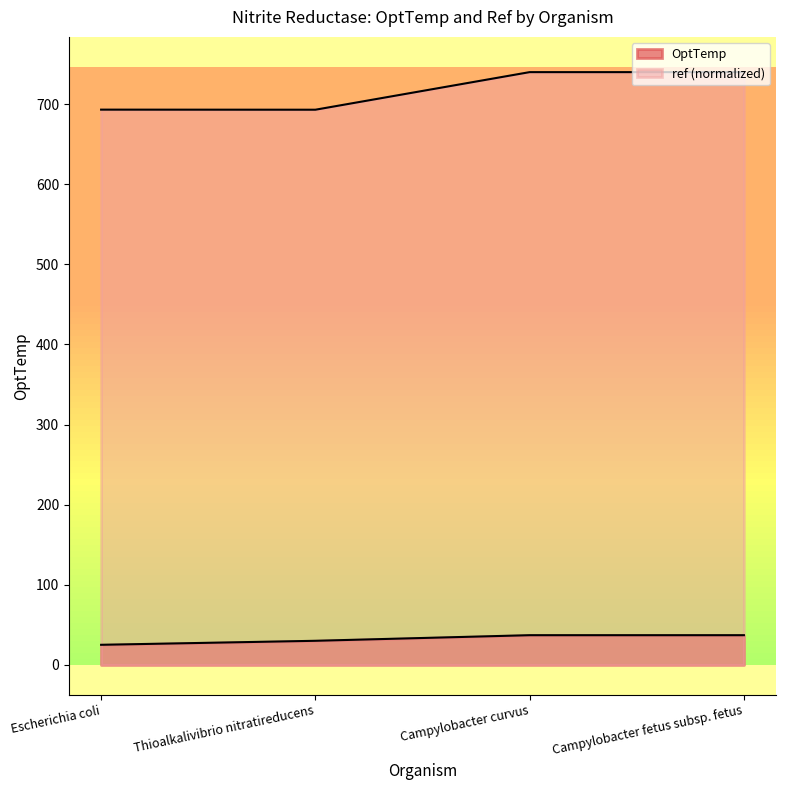

What is the difference between the OptTemp values at Campylobacter fetus subsp. fetus and Thioalkalivibrio nitratireducens?

7.0